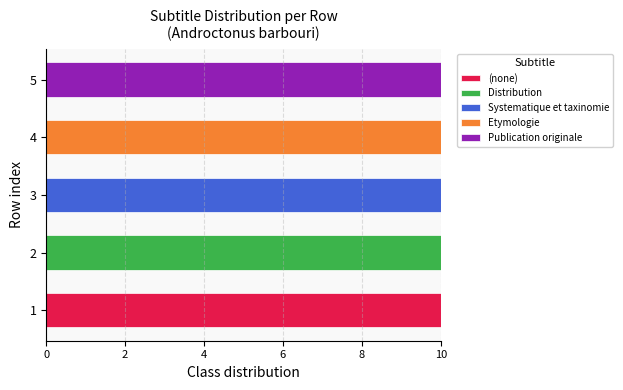

What is the maximum value for (none)?

10